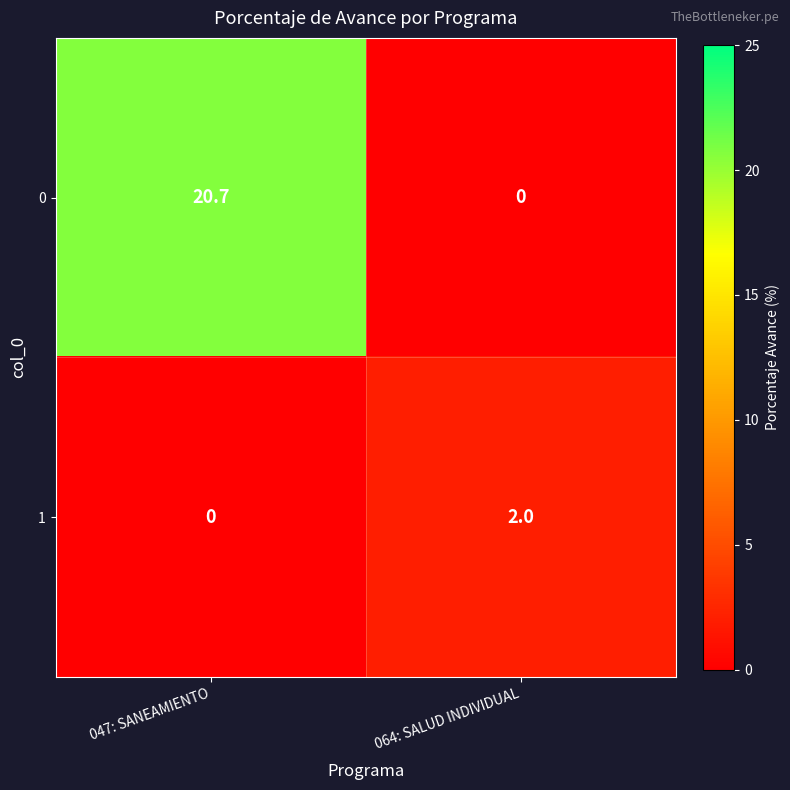

Count the number of data series in this chart.

2